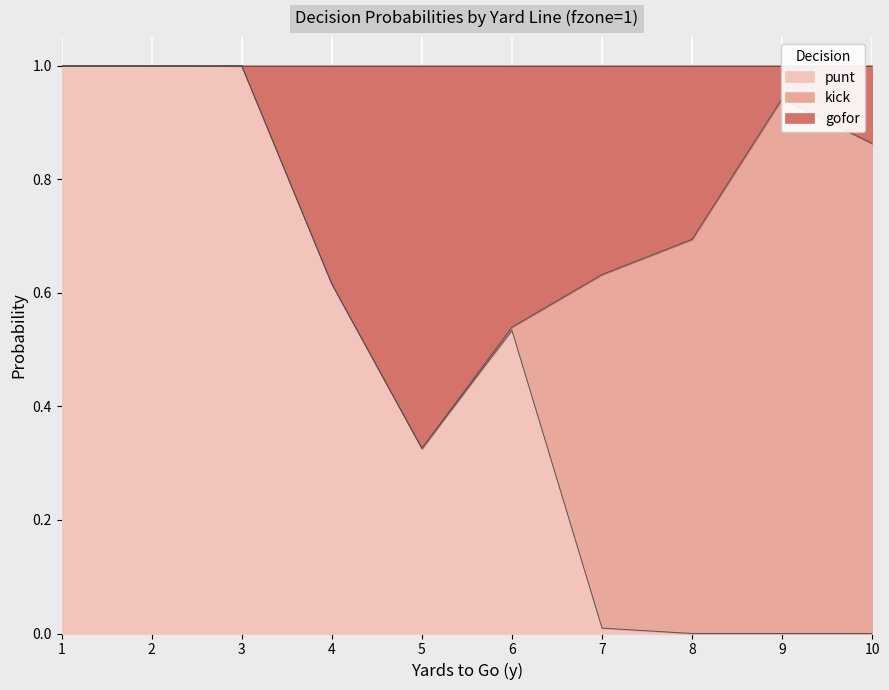

True or false: punt and gofor cross at least once.

False